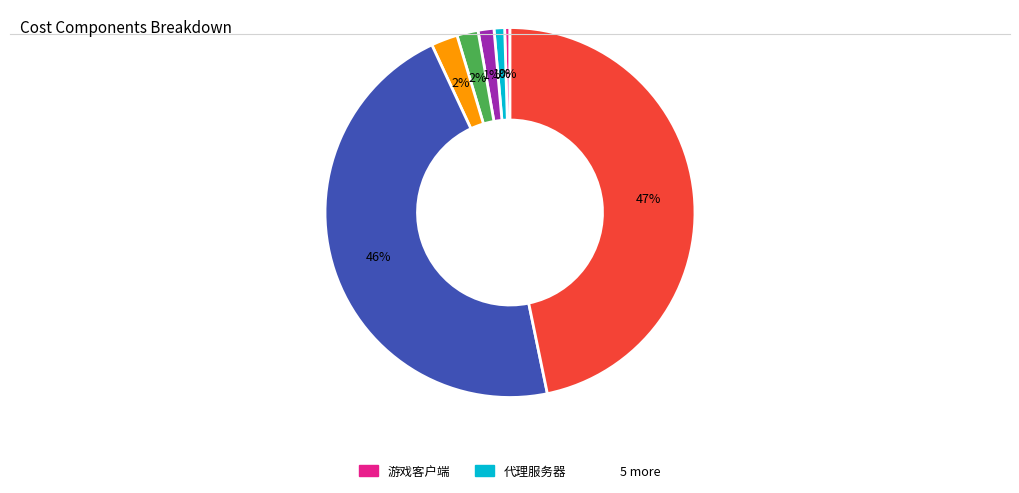

To the nearest percent, what is the average slice percentage?

14%